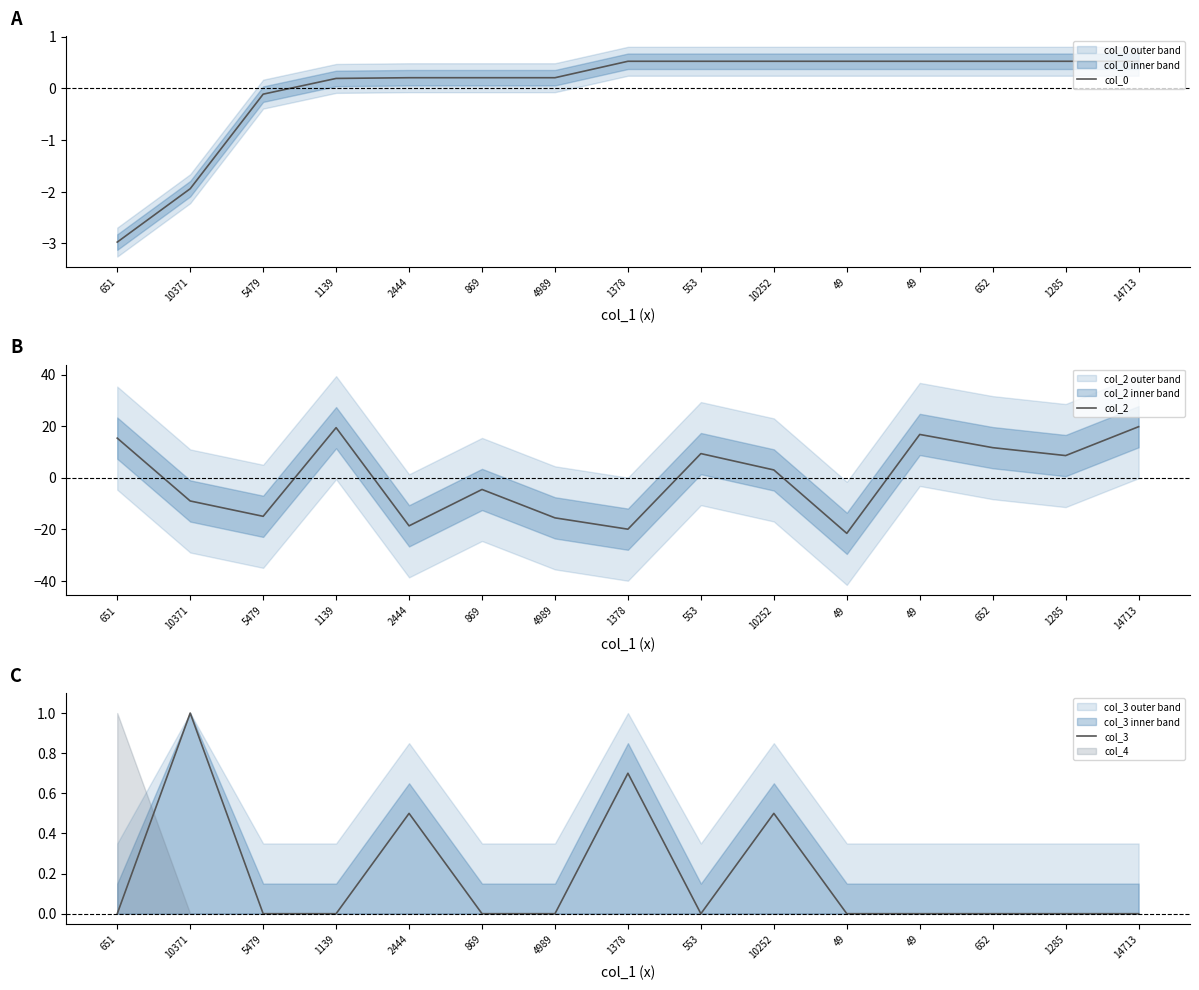

What is the label of the 7th point from the right?

553